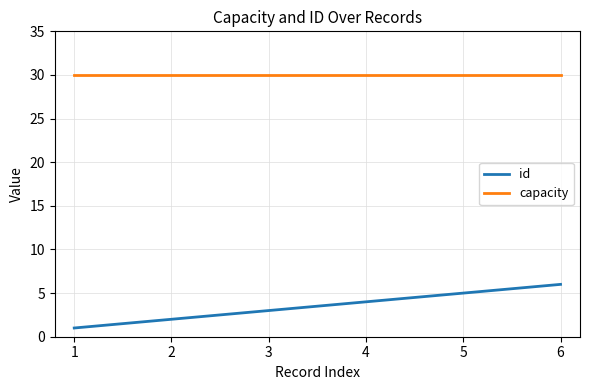

True or false: id and capacity intersect in this chart.

False